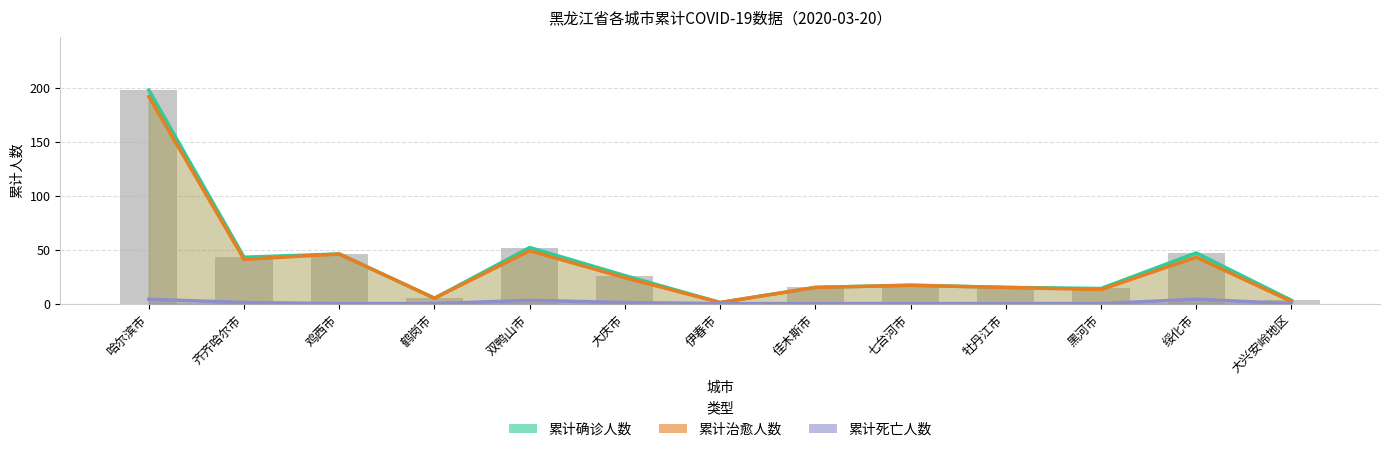

Which series changed the most between 鹤岗市 and 大庆市?

累计确诊人数